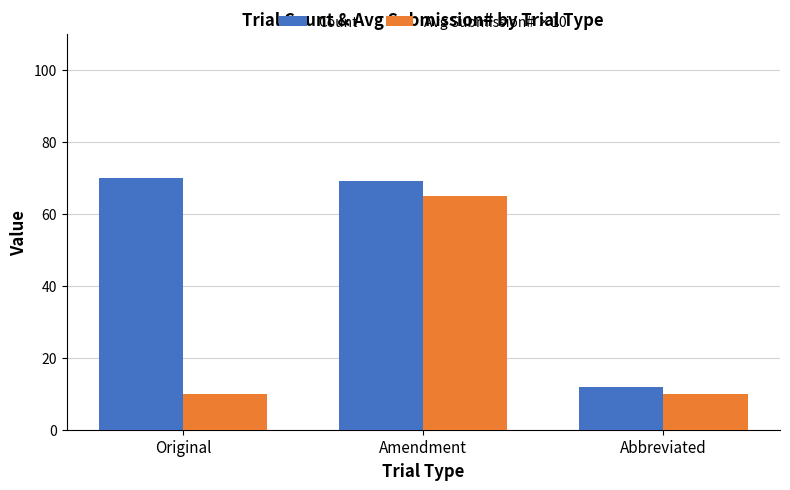

What is the maximum value for Avg Submission# ×10?

65